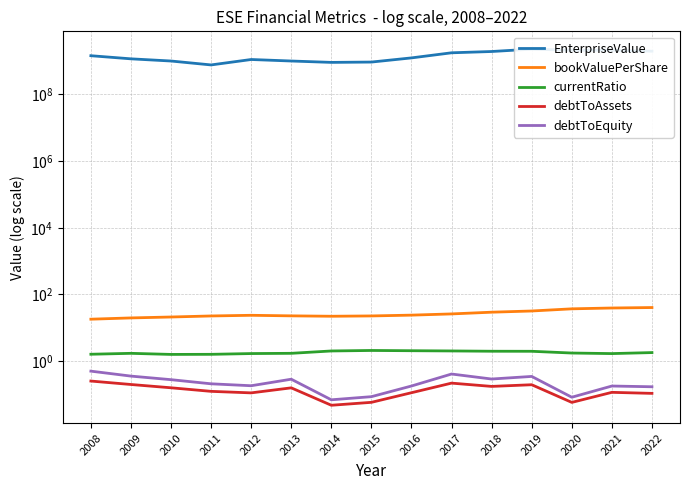

What is the value of the EnterpriseValue point at the 2nd from the left?

1171587400.0